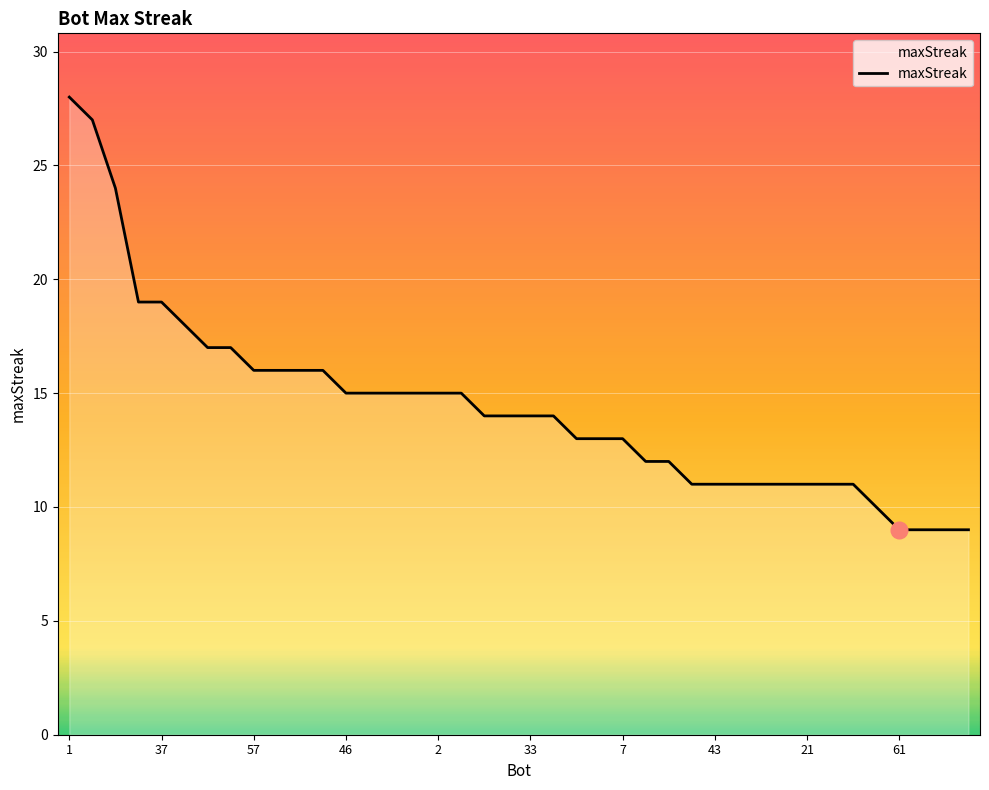

What is the greatest value displayed?

28